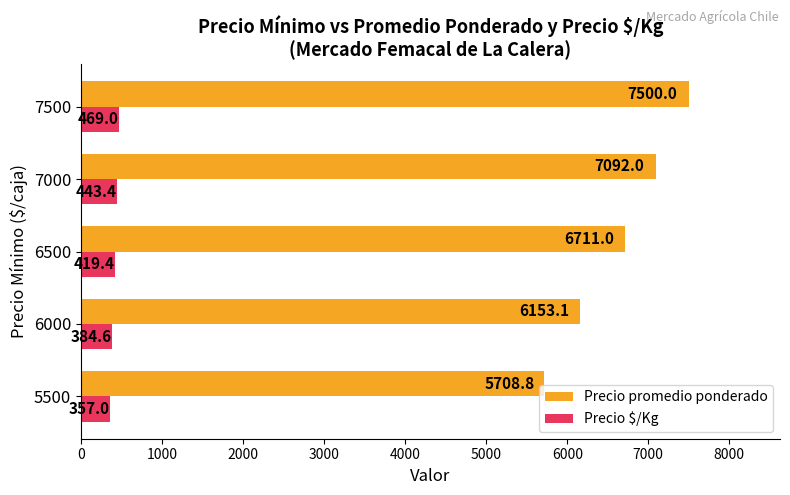

The Precio promedio ponderado series shows 3642.8 at 5500. True or false?

False